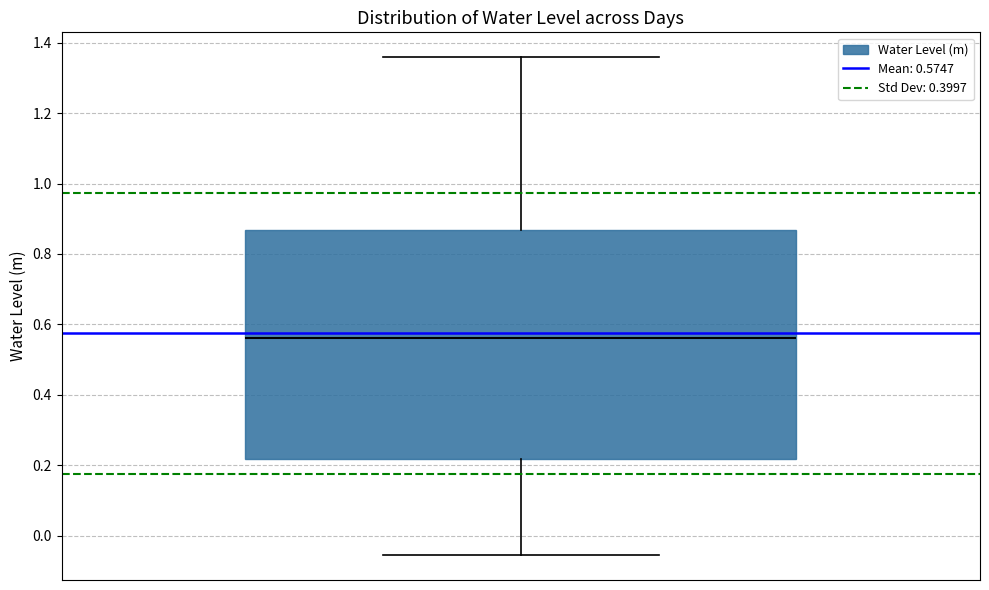

Read this box plot against the y-axis: the position of the median line, the range covered by the box, and the ends of both whiskers. The values are not printed on the chart, so give them approximately, as read against the axis.

median 0.56, box 0.22 to 0.86, whiskers -0.06 to 1.36